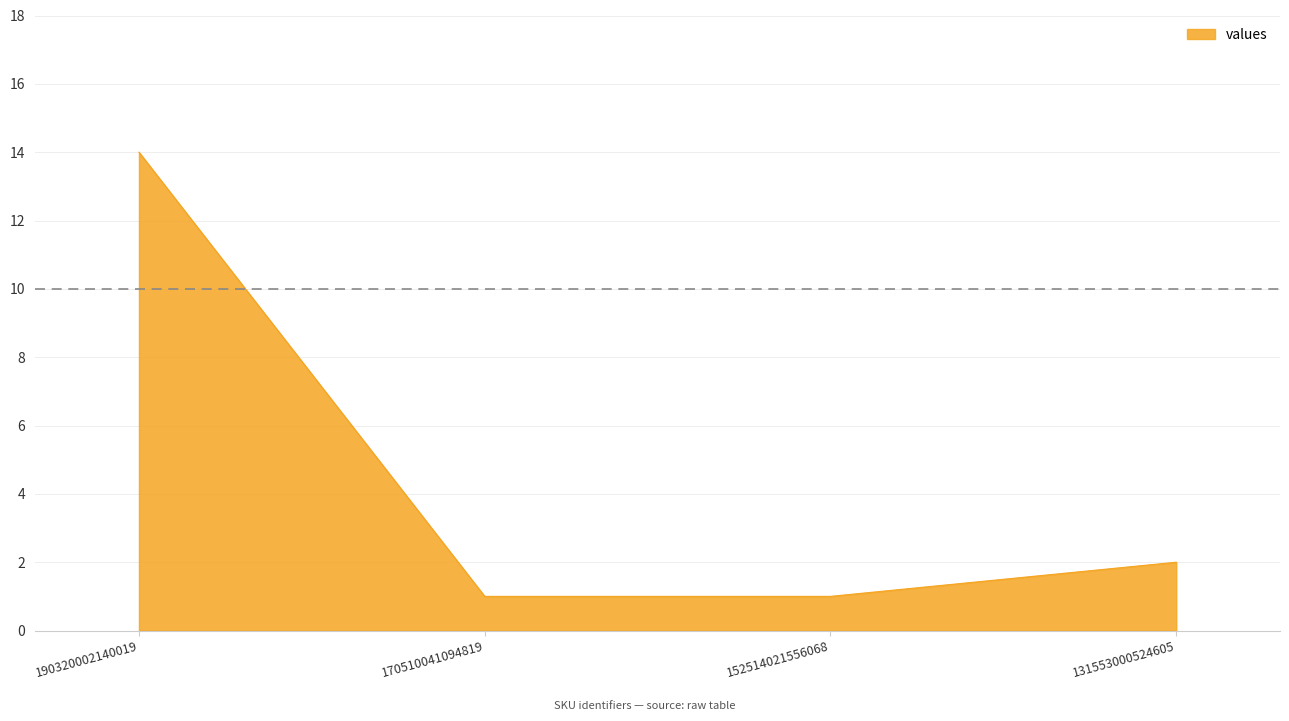

Reading left to right, extract all data points from this chart.

14	1	1	2